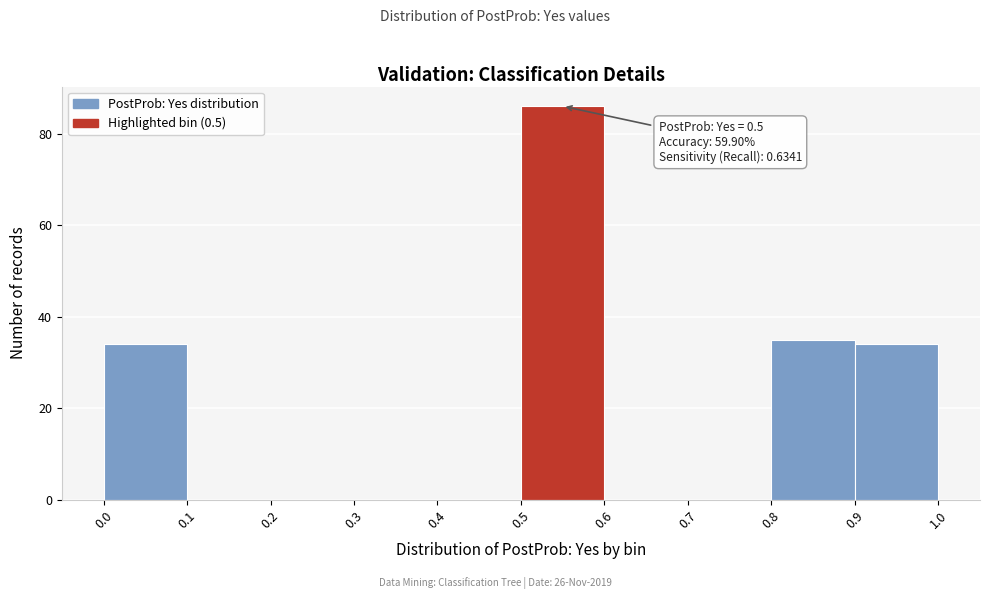

Over which range of the x-axis is the bar tallest?

0.5 to 0.6